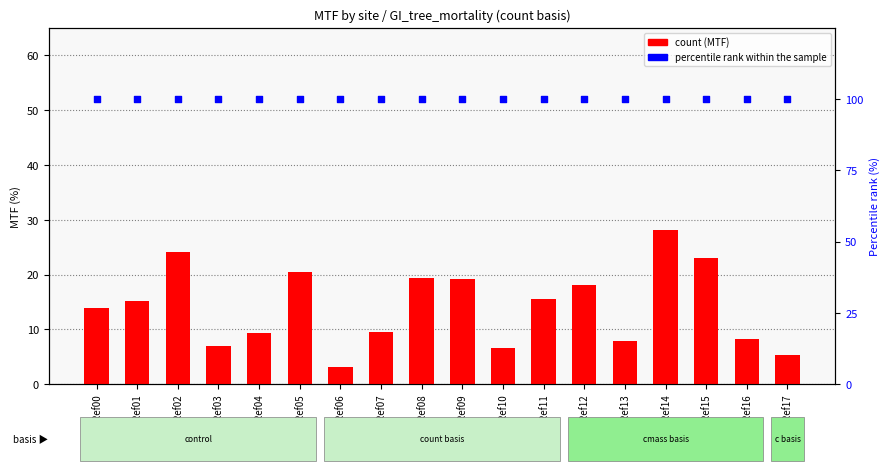

Which series has the largest Y range (max minus min)?

count